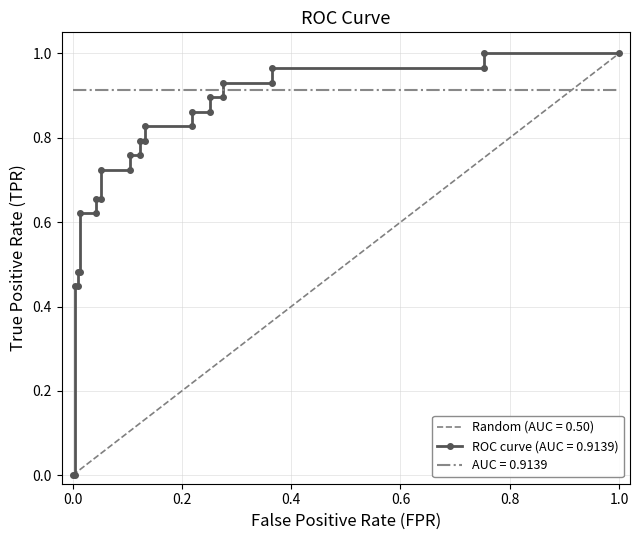

True or false: the data shows 0.6 at 22.

False